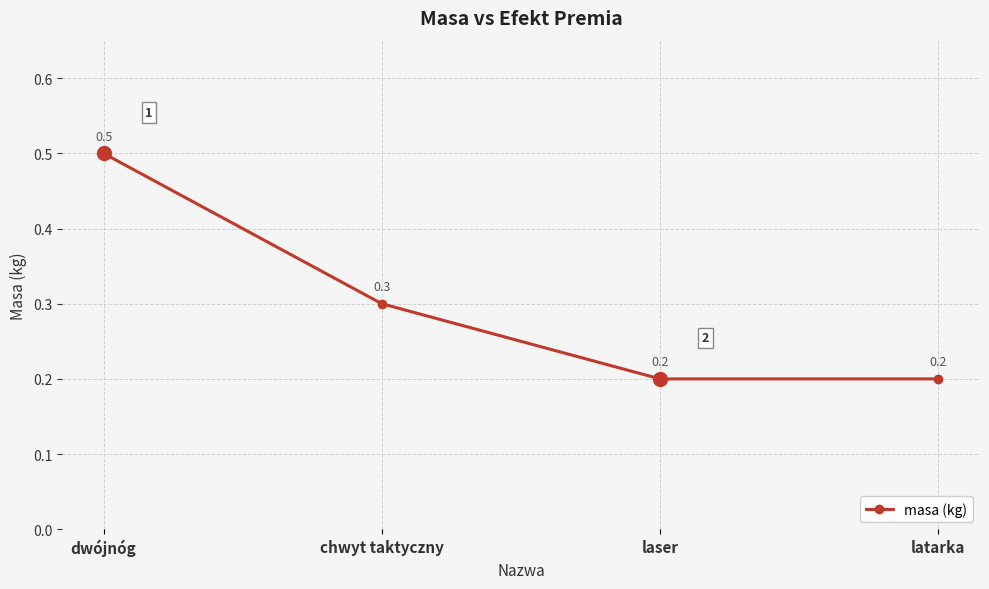

What is the greatest value displayed?

0.5